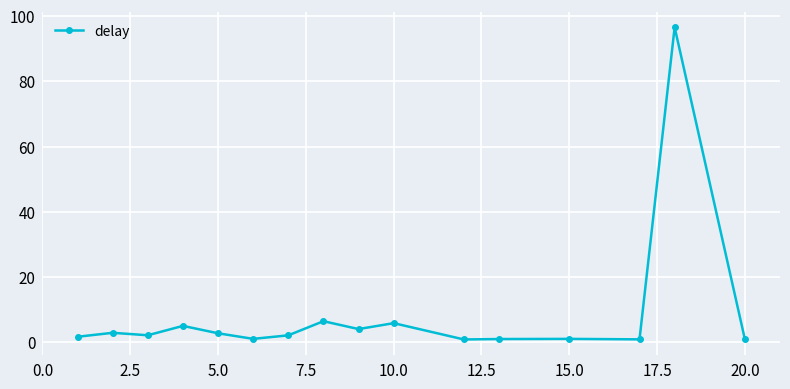

What is the difference between the second highest and minimum values?

5.6